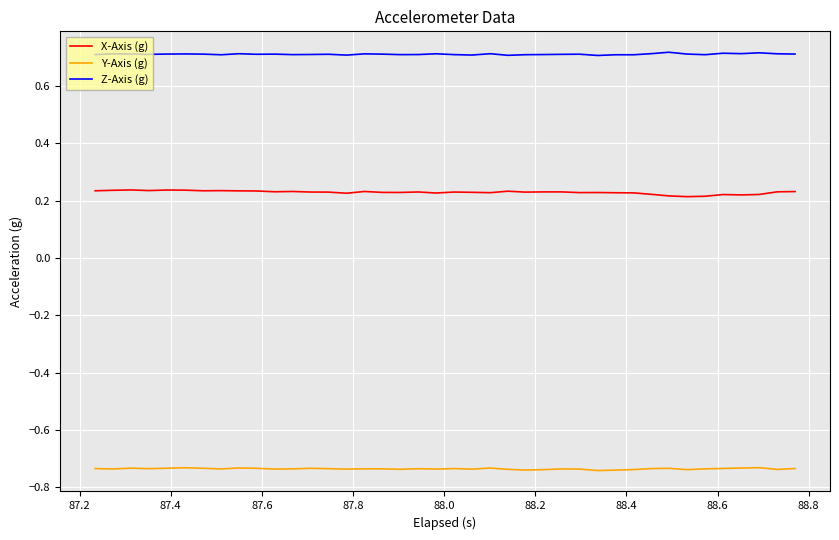

List the series in order of their overall mean, highest first.

Z-Axis (g), X-Axis (g), Y-Axis (g)